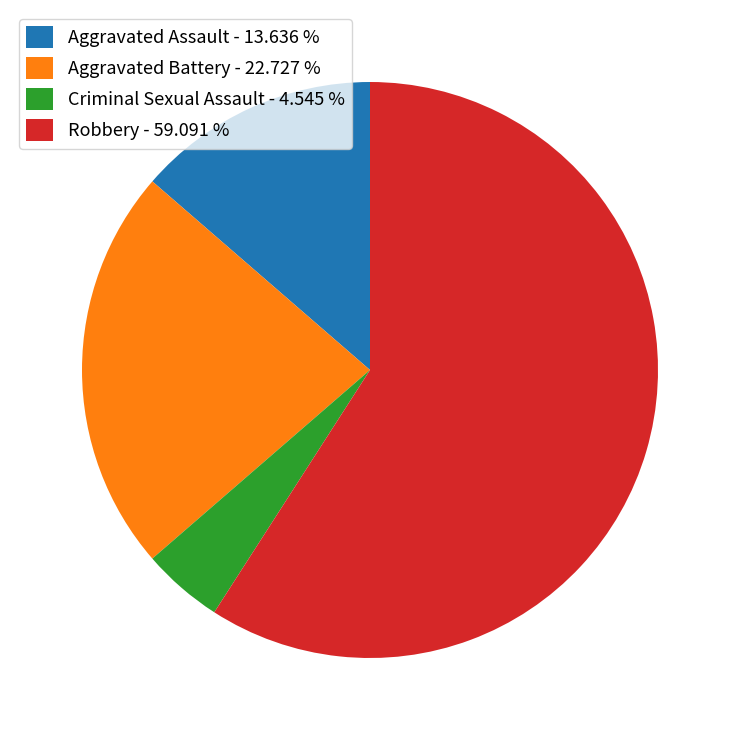

What is the majority slice?

Robbery